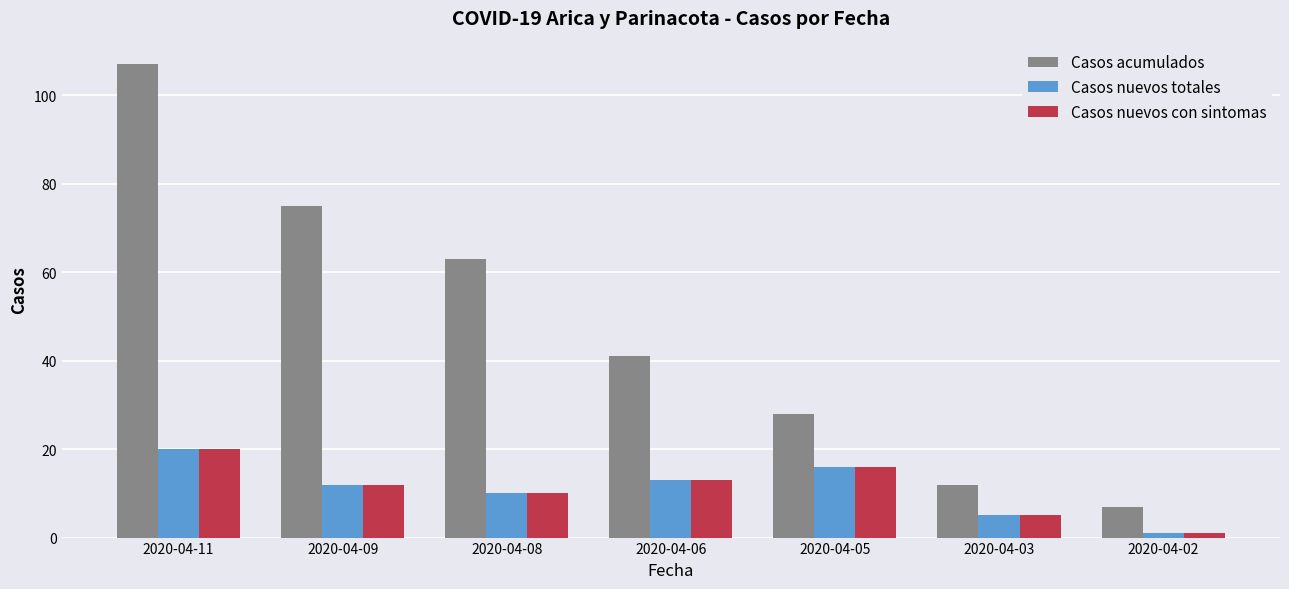

How many bars are there in each group?

3